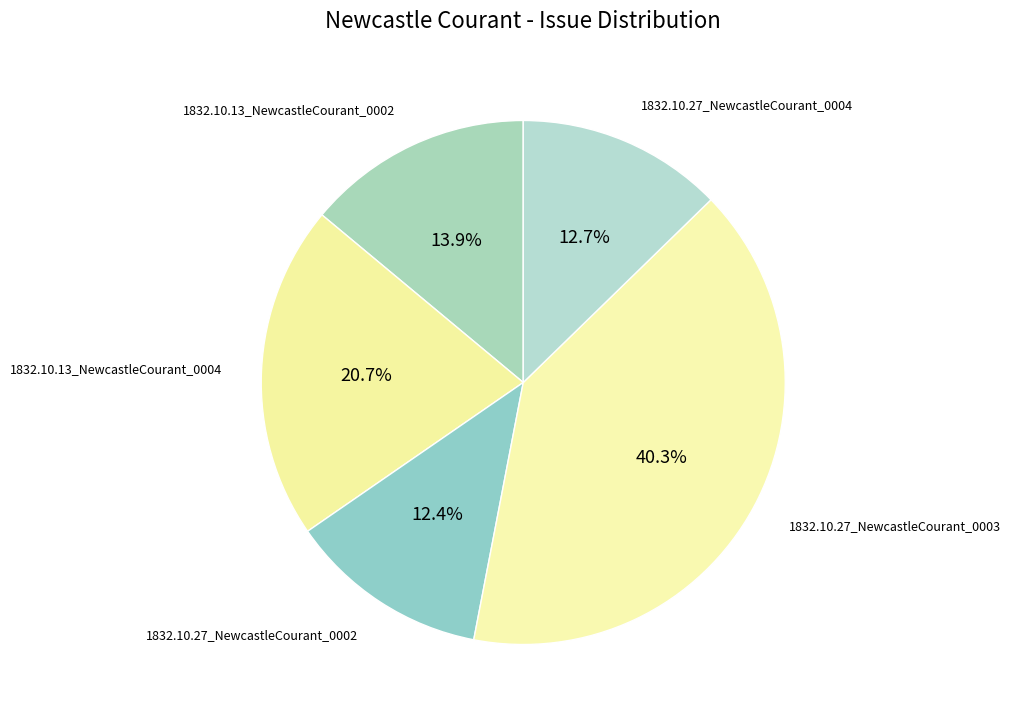

How many slices are in this pie chart?

5